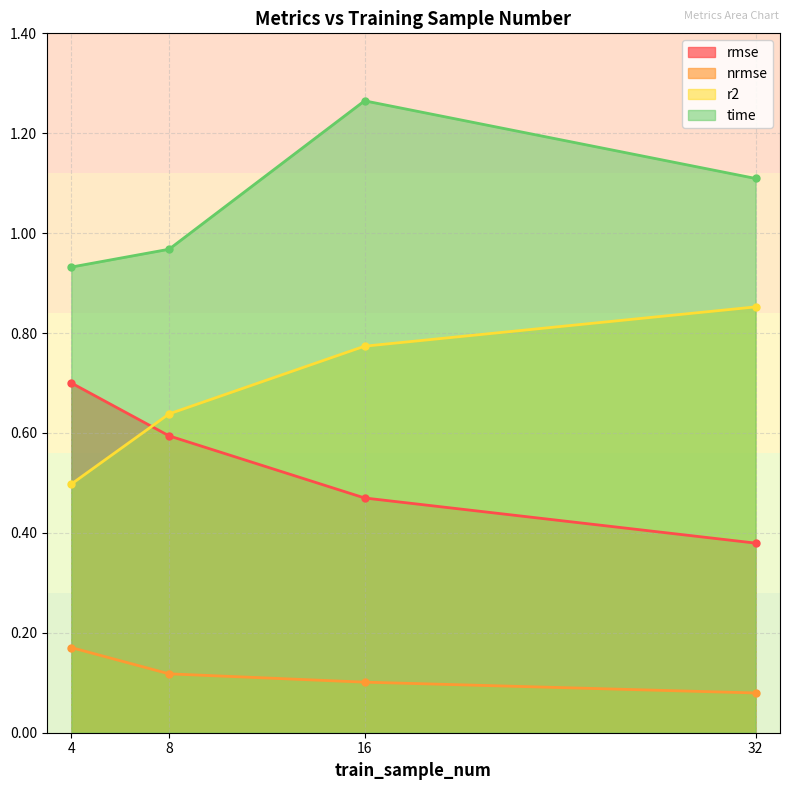

What value does the nrmse series have at 32?

0.1